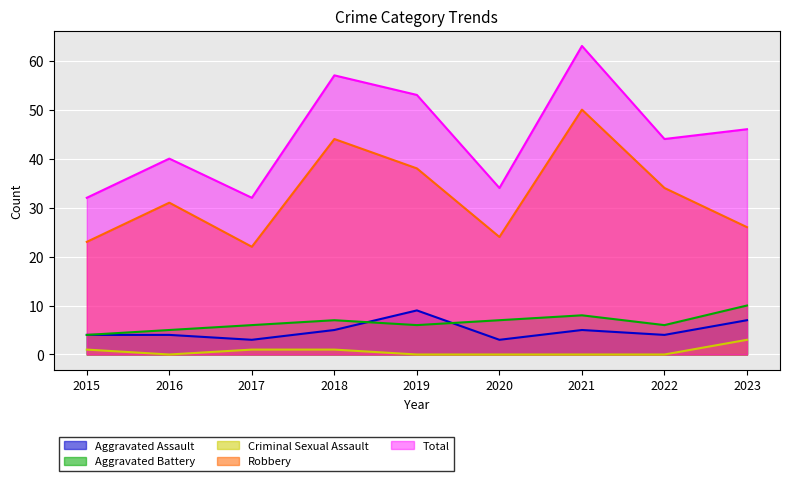

What is the lowest value of the Aggravated Assault series?

3